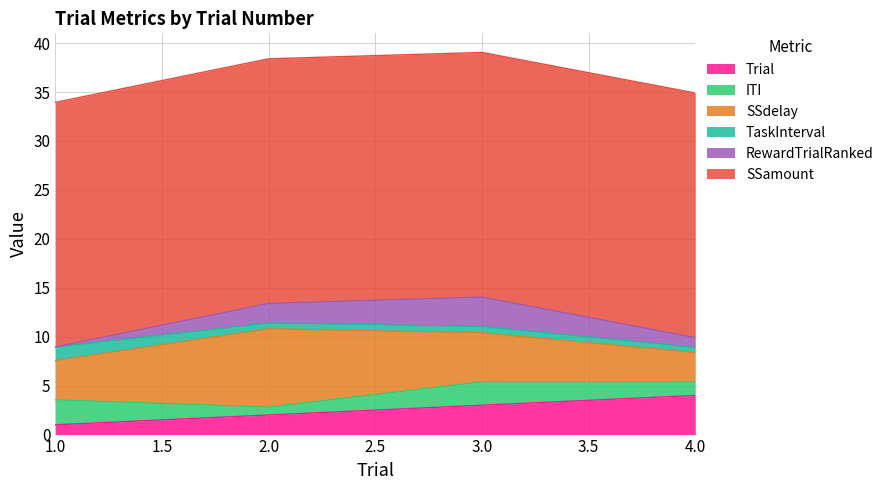

Count the number of categories in the chart.

4